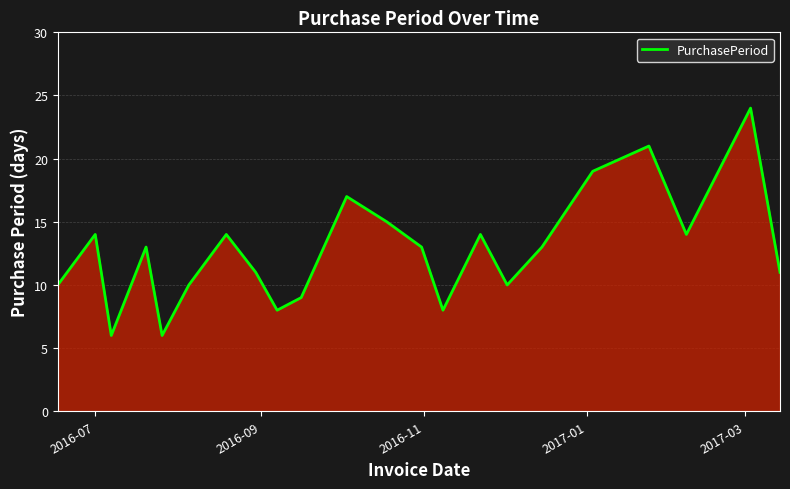

Reading left to right, what are all the values shown in this chart?

10	14	6	13	6	10	14	11	8	9	17	15	13	8	14	10	13	19	21	14	24	11